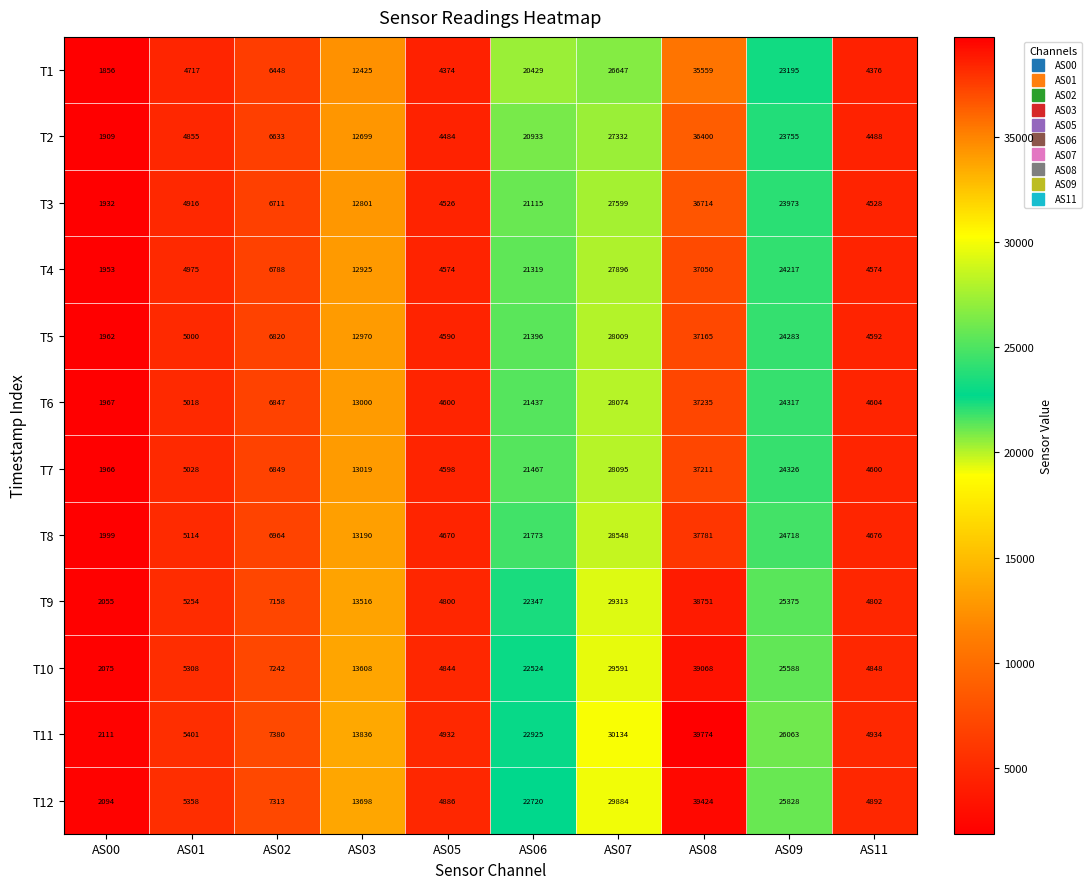

Which label corresponds to the smallest value in the chart?

AS00